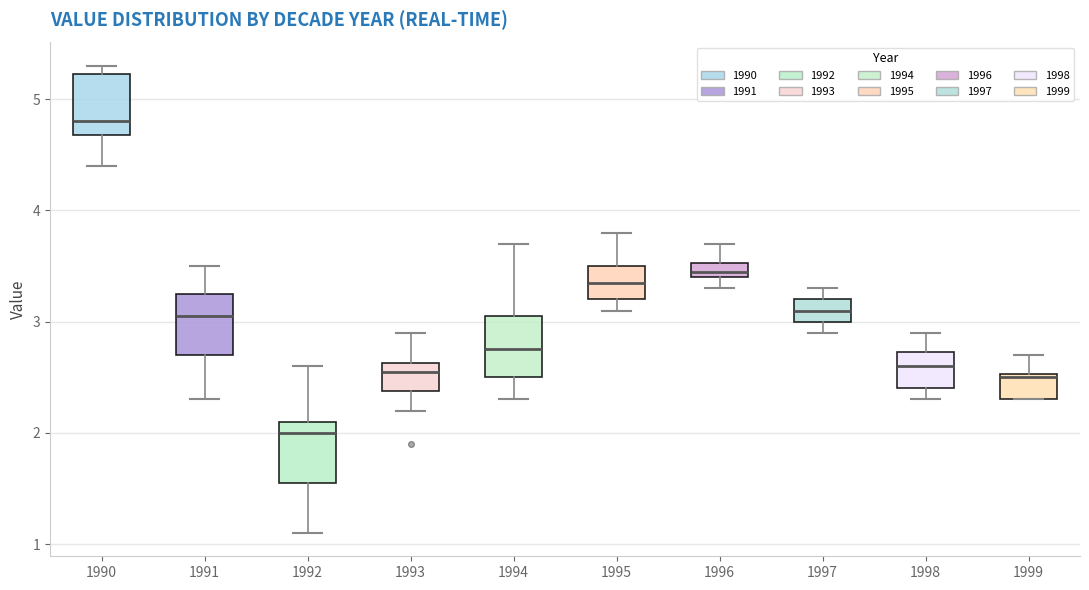

Where is the lower edge of the box at x = 1994 on the y-axis? The values are not printed on the chart, so give them approximately, as read against the axis.

2.5